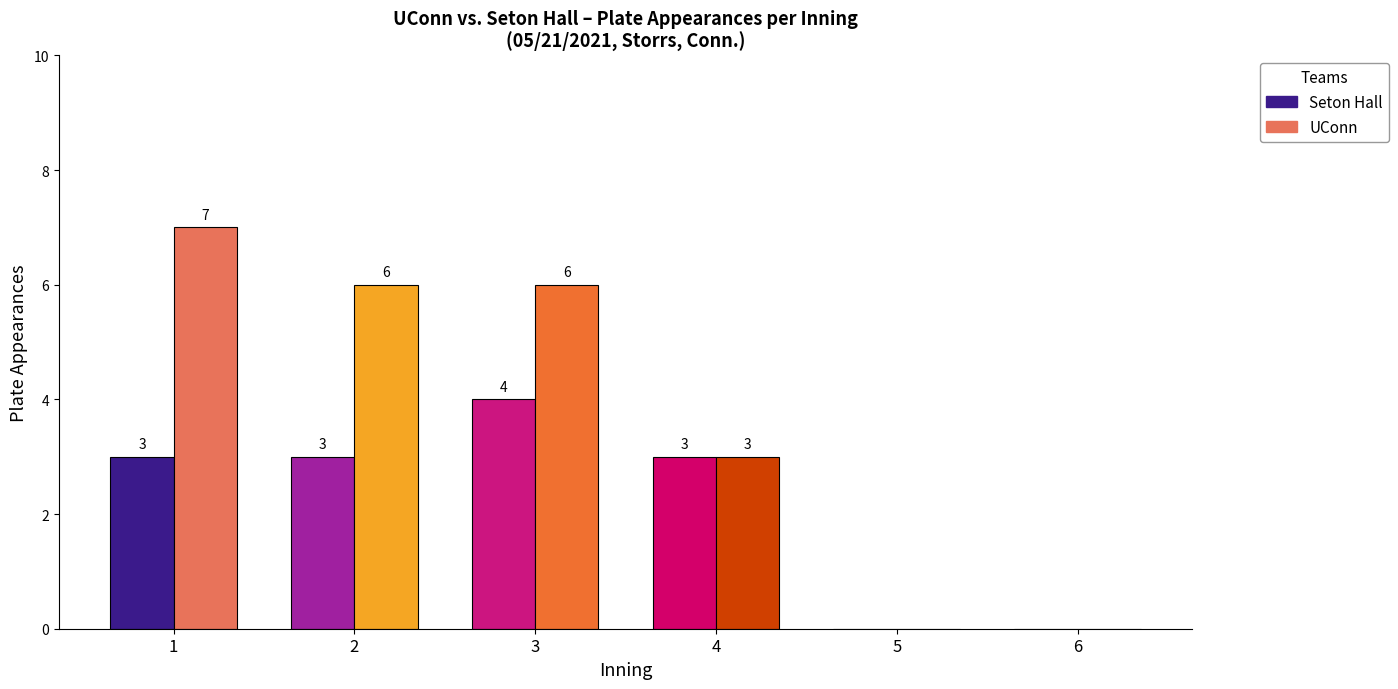

What is the sum of all Seton Hall values?

13